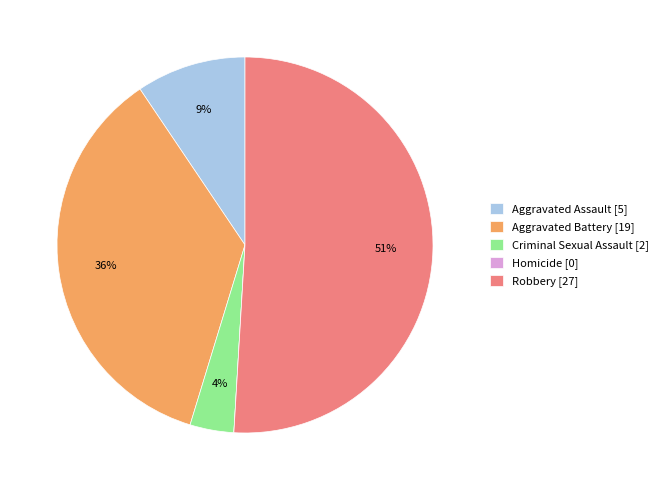

The Robbery [27] slice represents 51% of the pie. True or false?

True